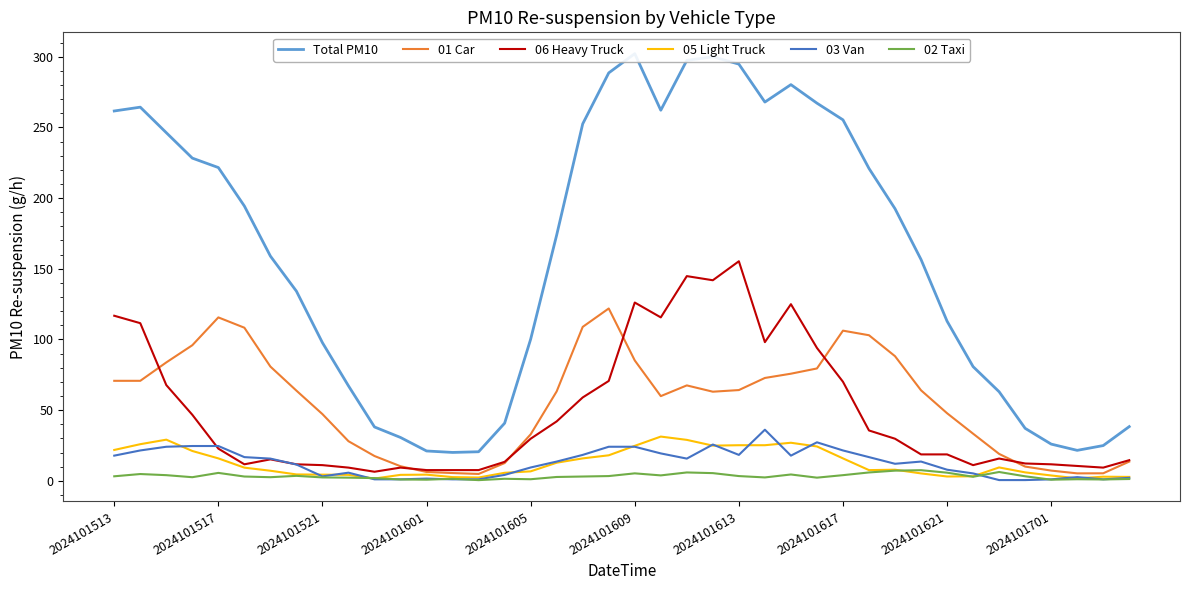

What is the highest value of the 06 Heavy Truck series?

155.3